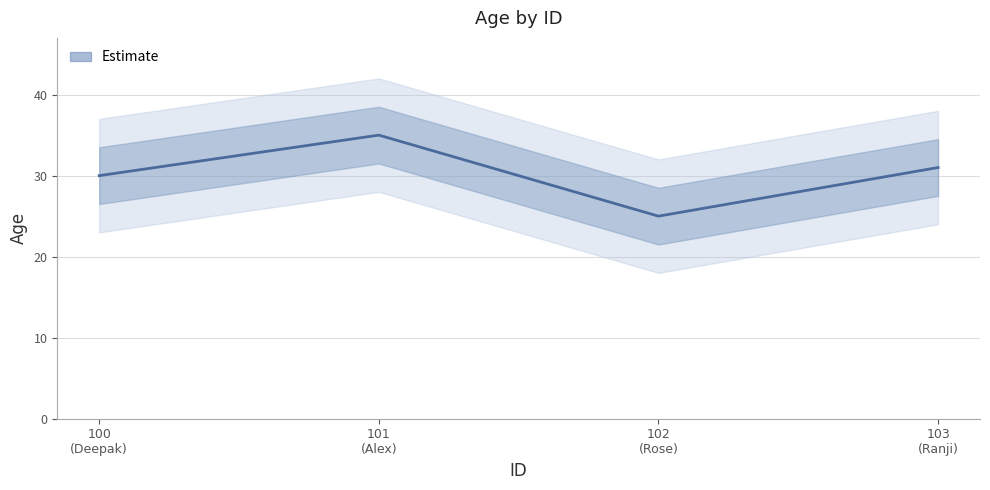

What is the sum of all values?

121